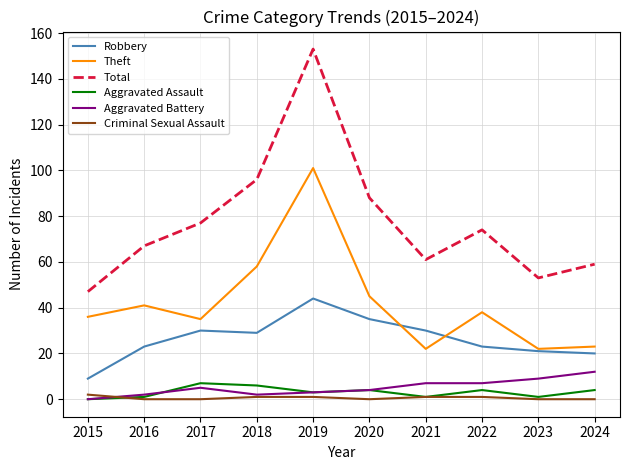

What is the sum of the Aggravated Assault values at 2023 and 2024?

5